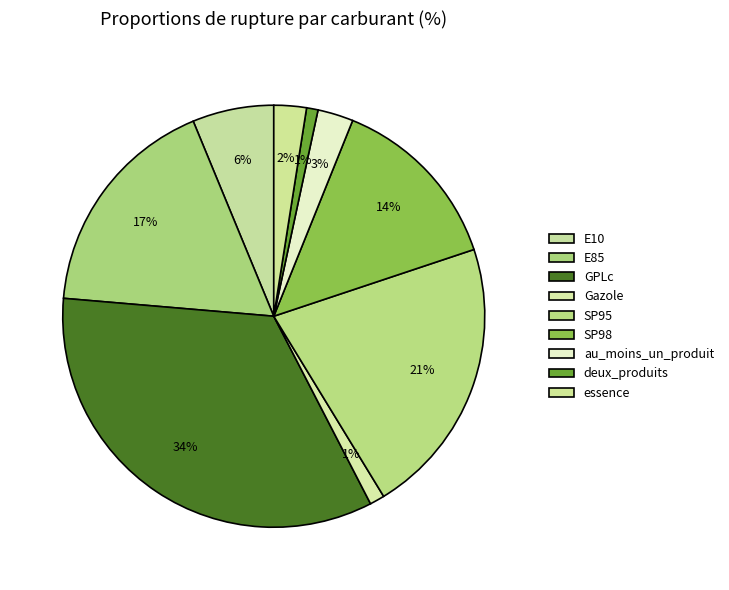

What percentage do essence and SP98 together represent?

16.3%